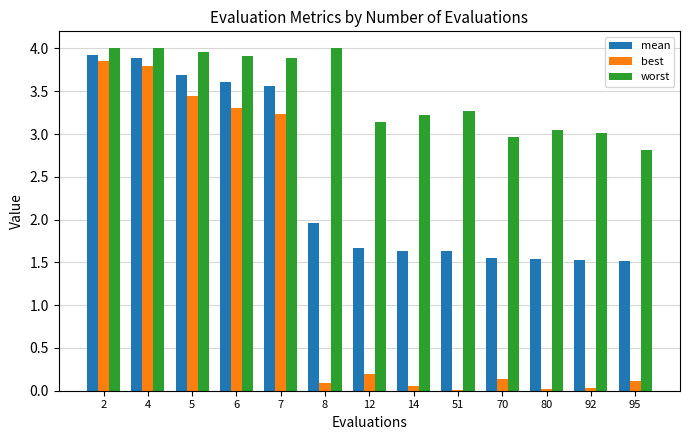

Between 51 and 95, which series saw the biggest shift?

worst